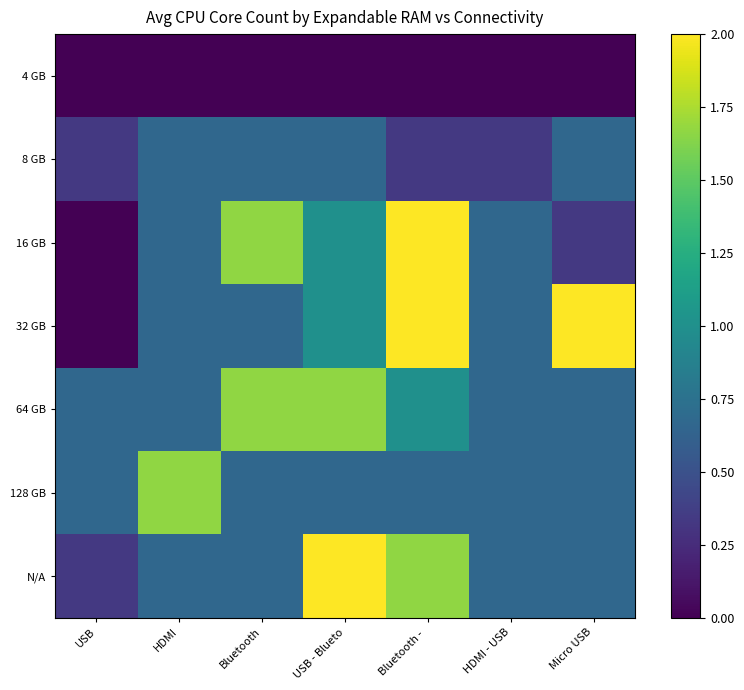

What is the greatest value displayed?

2.0